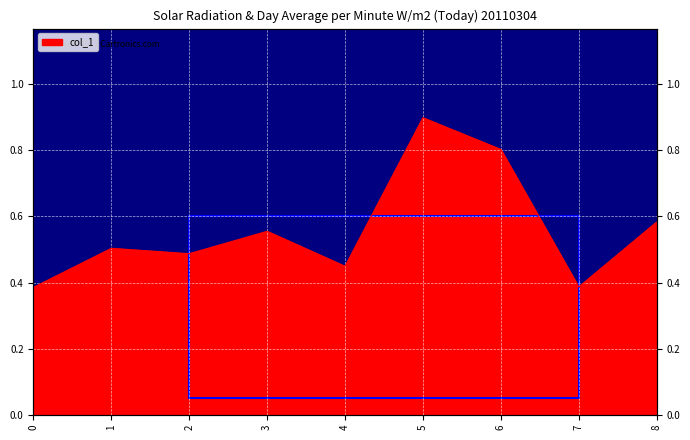

What value does the data have at 7?

0.4